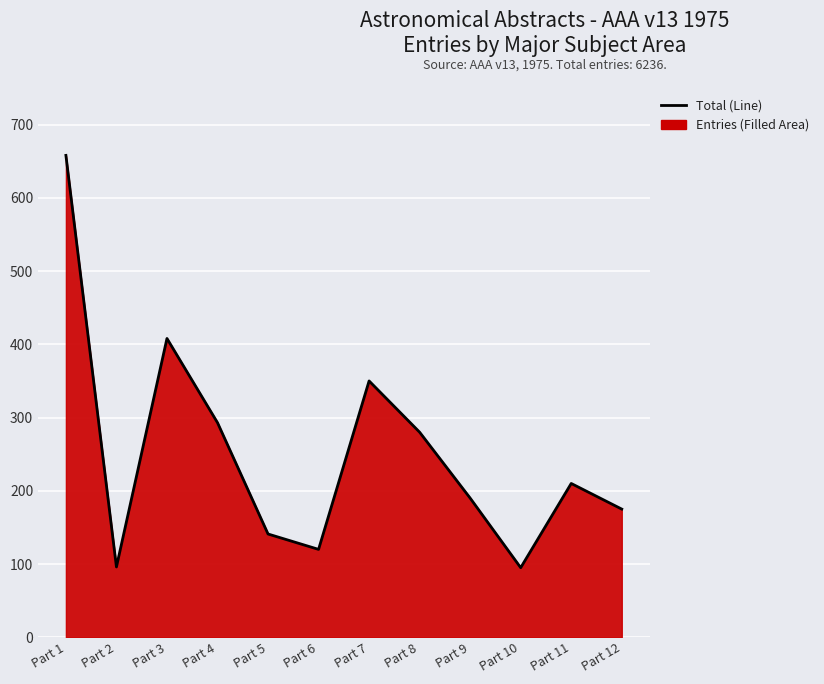

Between Part 12 and Part 6, which is larger?

Part 12